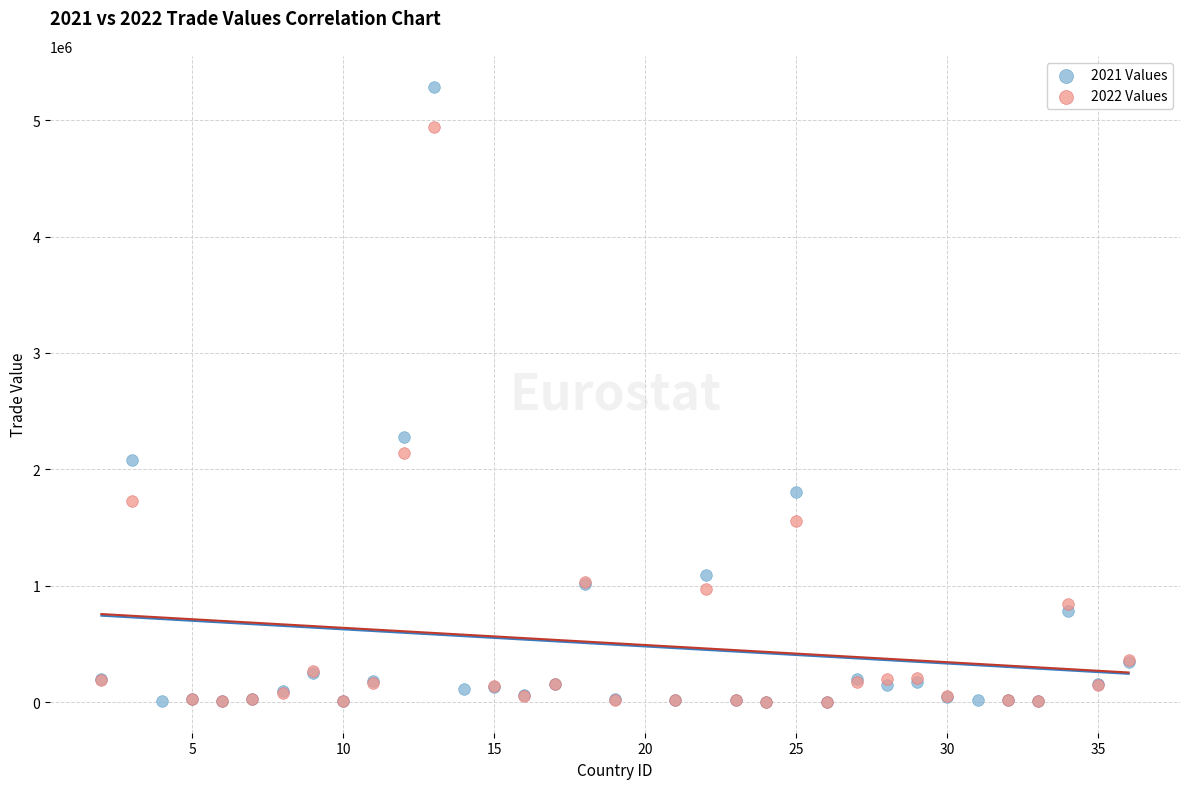

Which series contains the highest Y value?

2021 Values